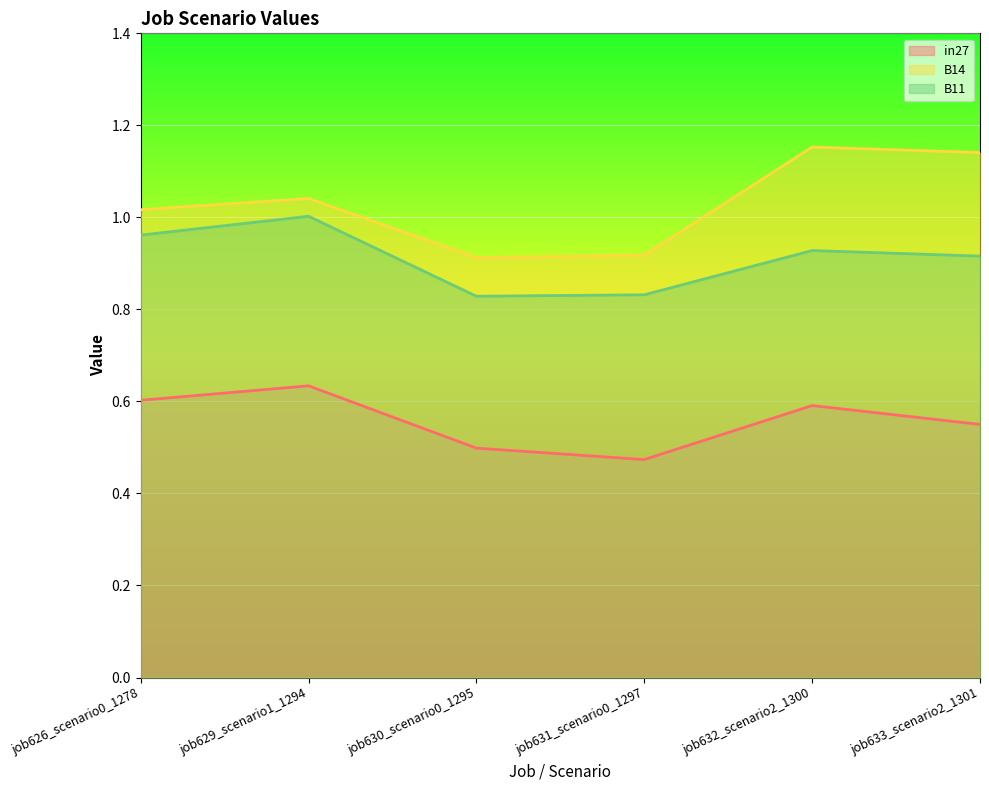

What is the average value of the B14 series?

1.0